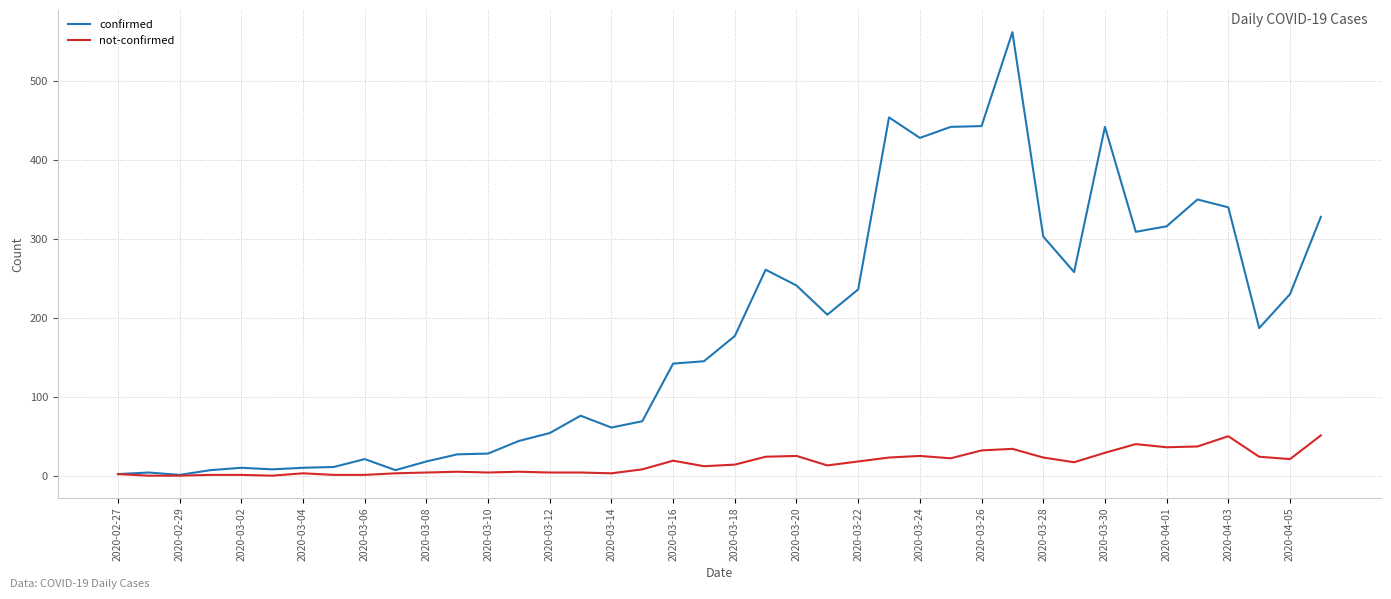

What is the greatest value displayed?

562